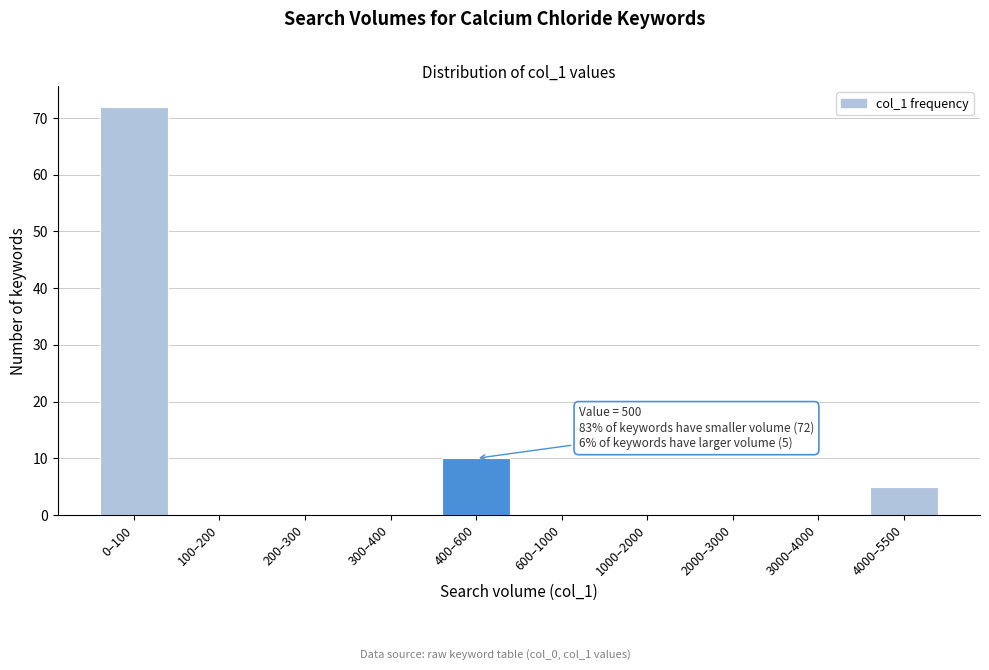

Reading left to right, transcribe all the data shown in this chart.

0–100=72	100–200=0	200–300=0	300–400=0	400–600=10	600–1000=0	1000–2000=0	2000–3000=0	3000–4000=0	4000–5500=5